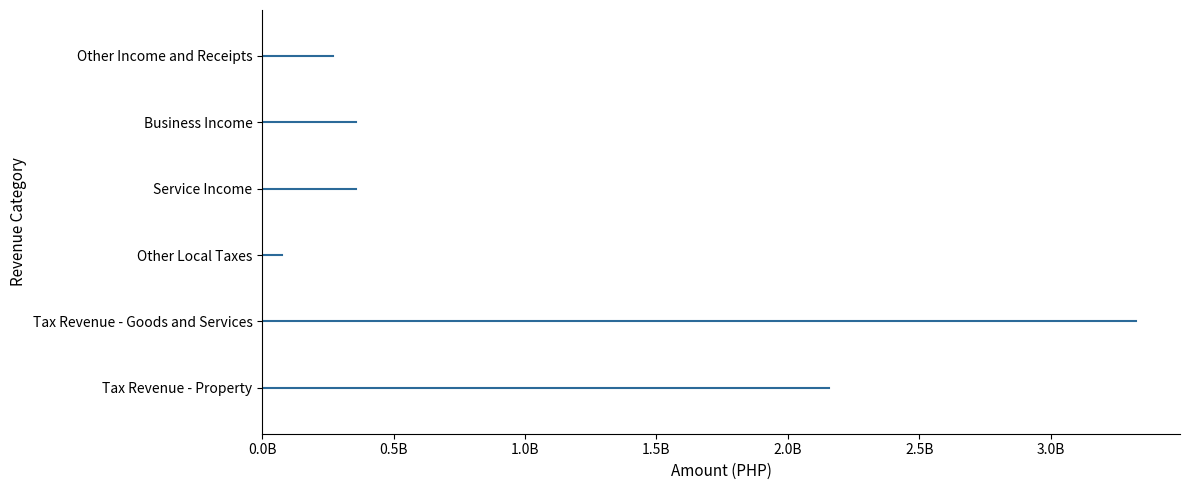

What is the maximum value shown in the chart?

3325714069.0